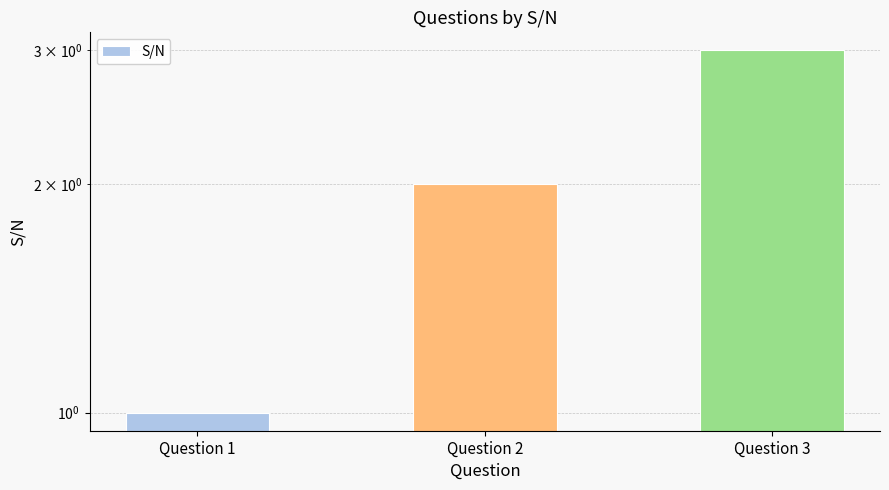

At which label does the data first exceed 2?

Question 3